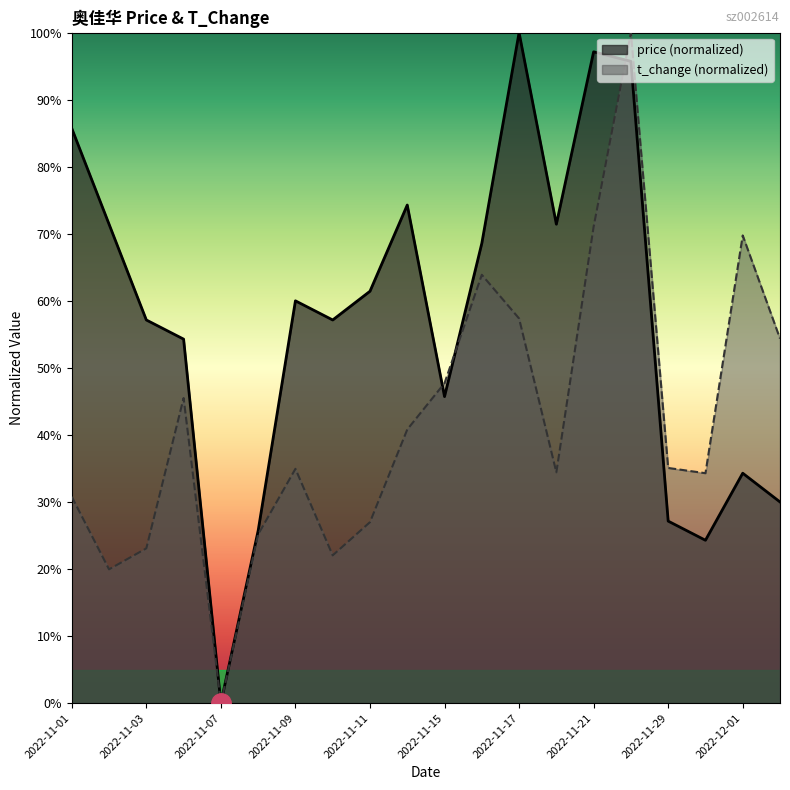

At which label does t_change reach its peak?

2022-11-28